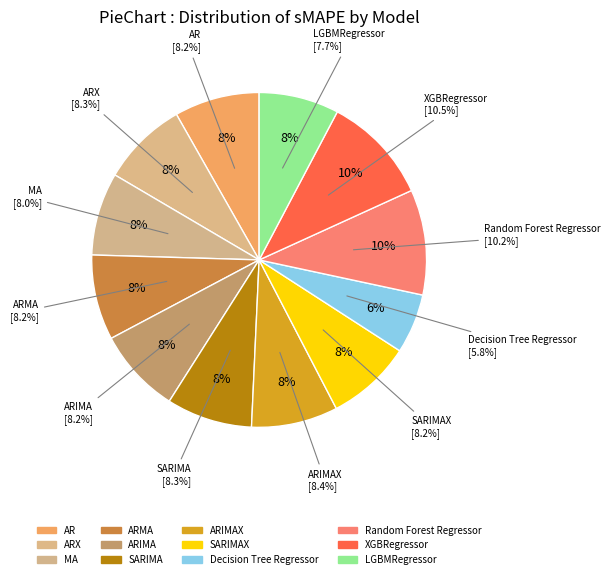

Which category has the biggest portion of the pie?

XGBRegressor